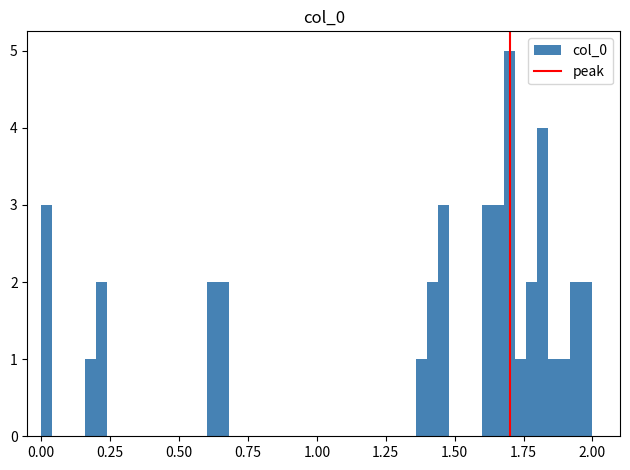

Read against the x-axis, roughly where is the centre of the tallest bar?

1.70